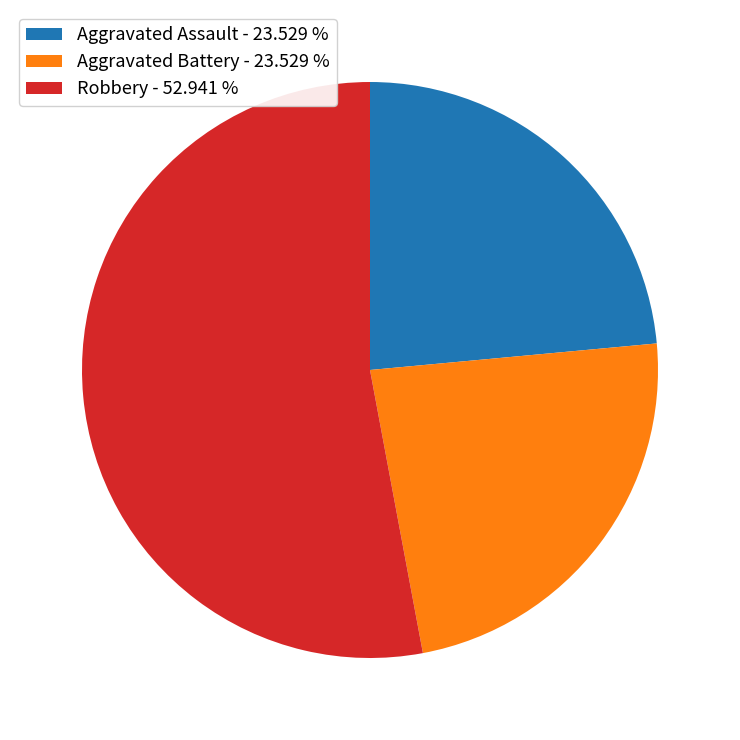

Count the number of slices in the pie.

3